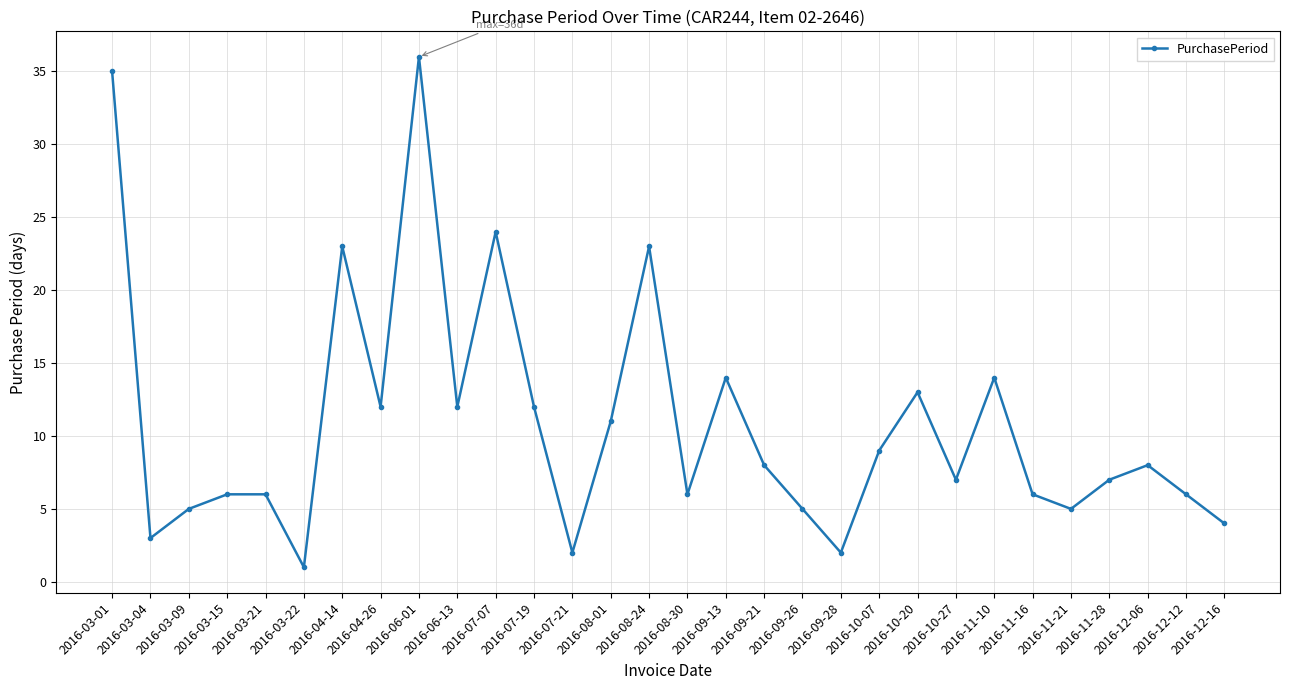

At which label does the data first exceed 8?

2016-03-01